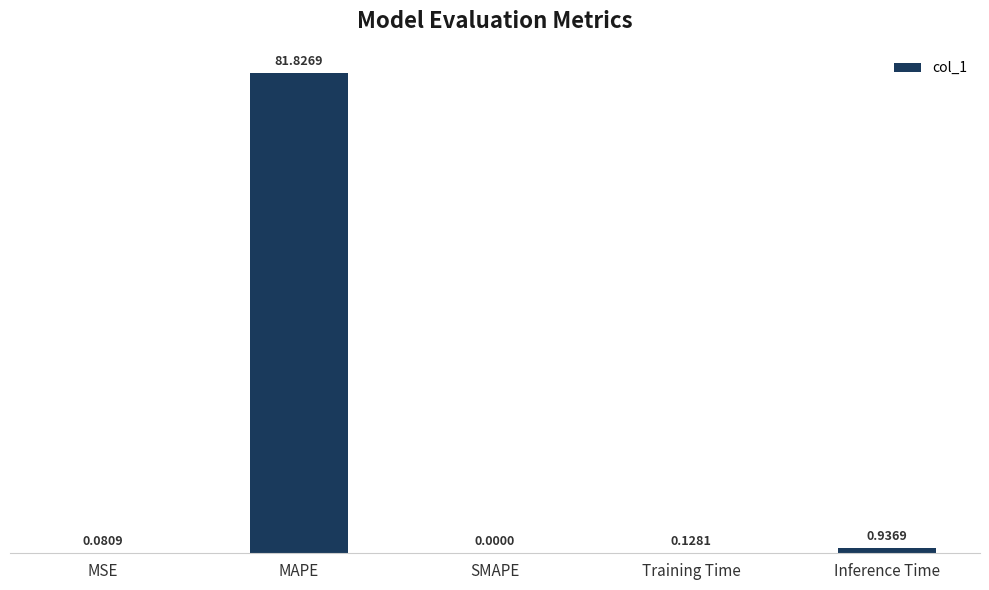

Is it true that the value at MAPE is 115.9?

False